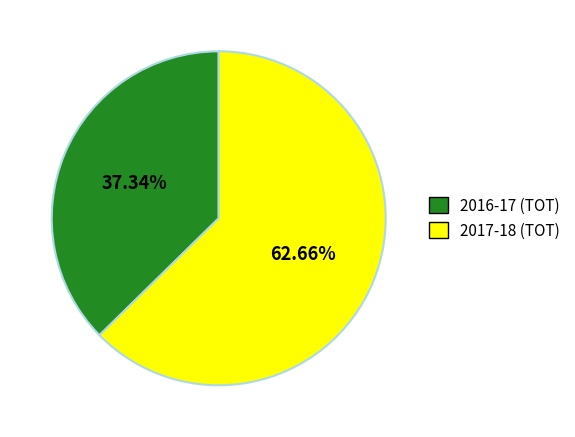

To the nearest percent, what portion does 2017-18 (TOT) represent?

63%